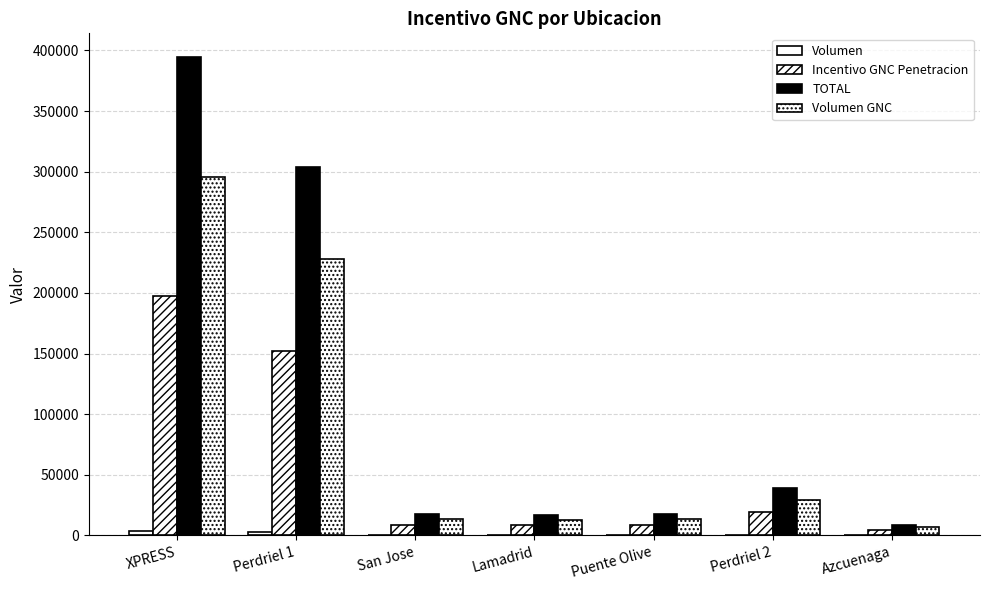

How many groups of bars are there?

7